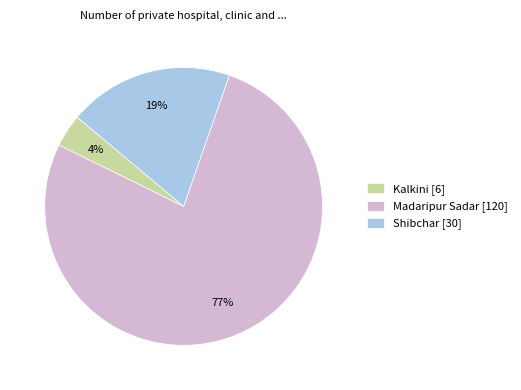

Is there a majority slice in this chart?

Yes